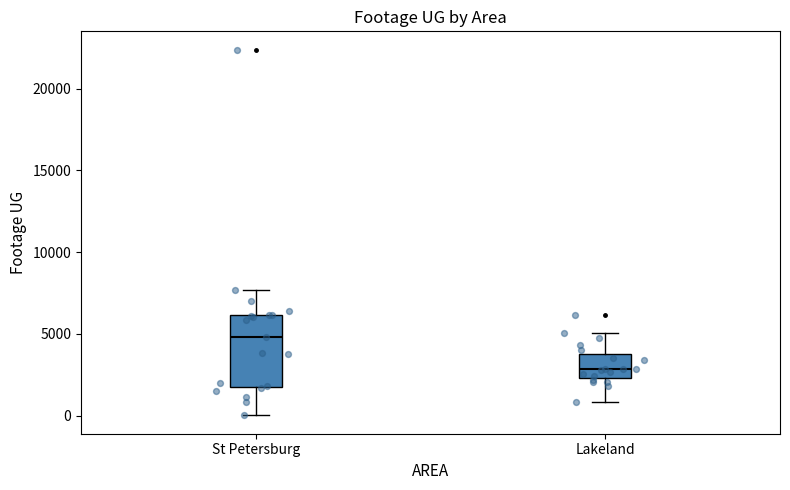

Comparing the boxes themselves (not the whiskers), which one is the tallest?

St Petersburg